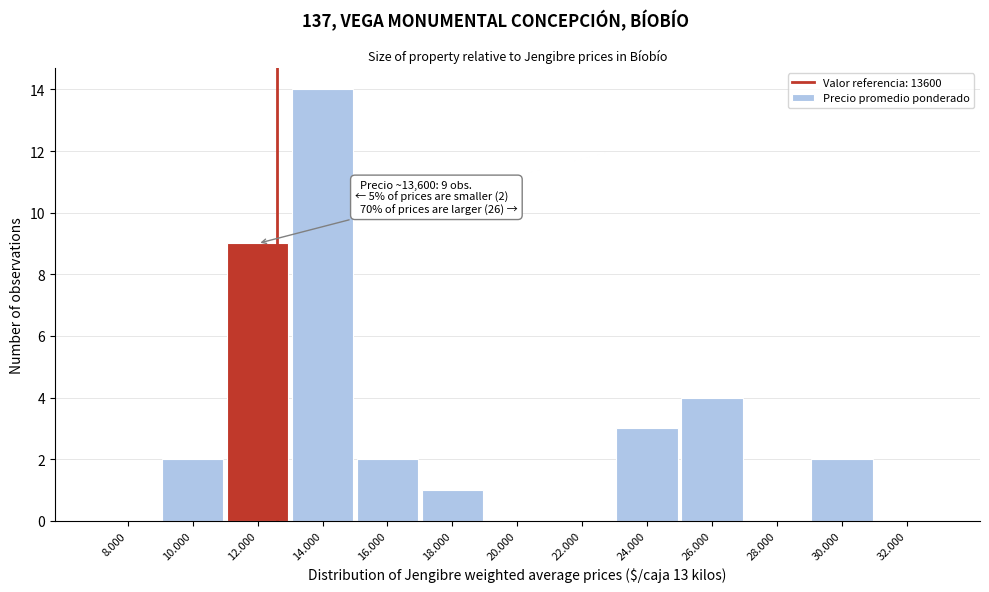

Reading left to right, list all the values displayed in this chart.

8.000=0	10.000=2	12.000=9	14.000=14	16.000=2	18.000=1	20.000=0	22.000=0	24.000=3	26.000=4	28.000=0	30.000=2	32.000=0